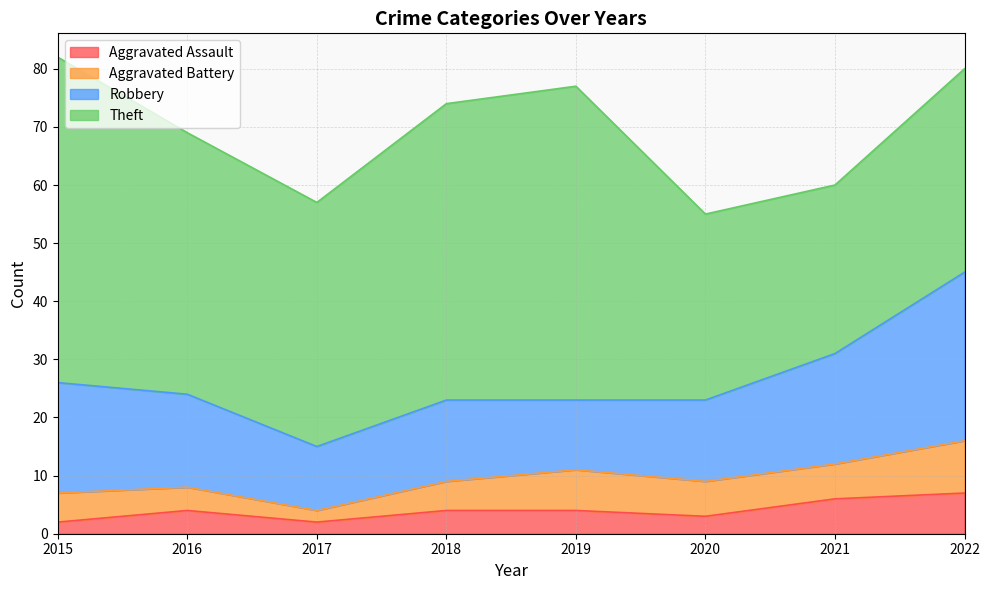

Is it true that Robbery equals 19 at 2021?

True